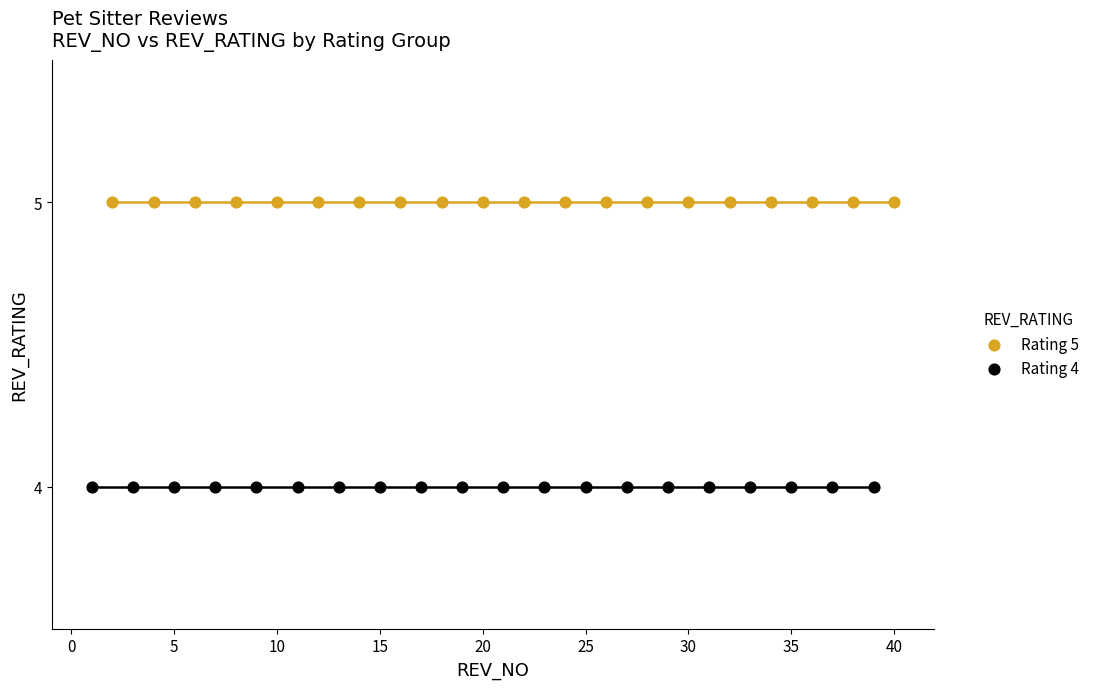

Which series contains the lowest Y value?

Rating 4